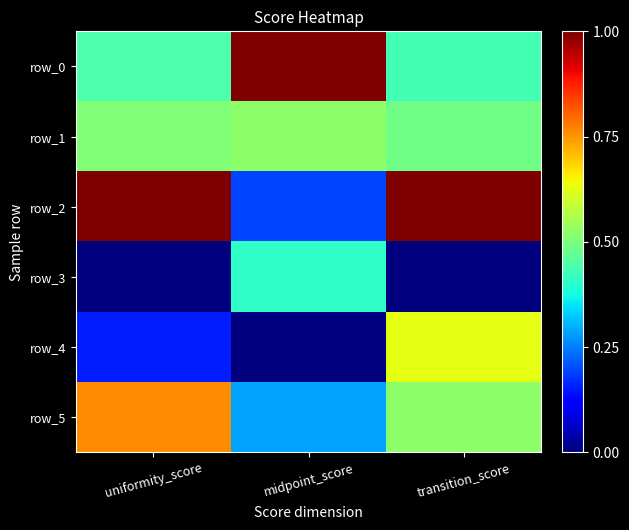

What is the average value of the row_5 series?

0.5